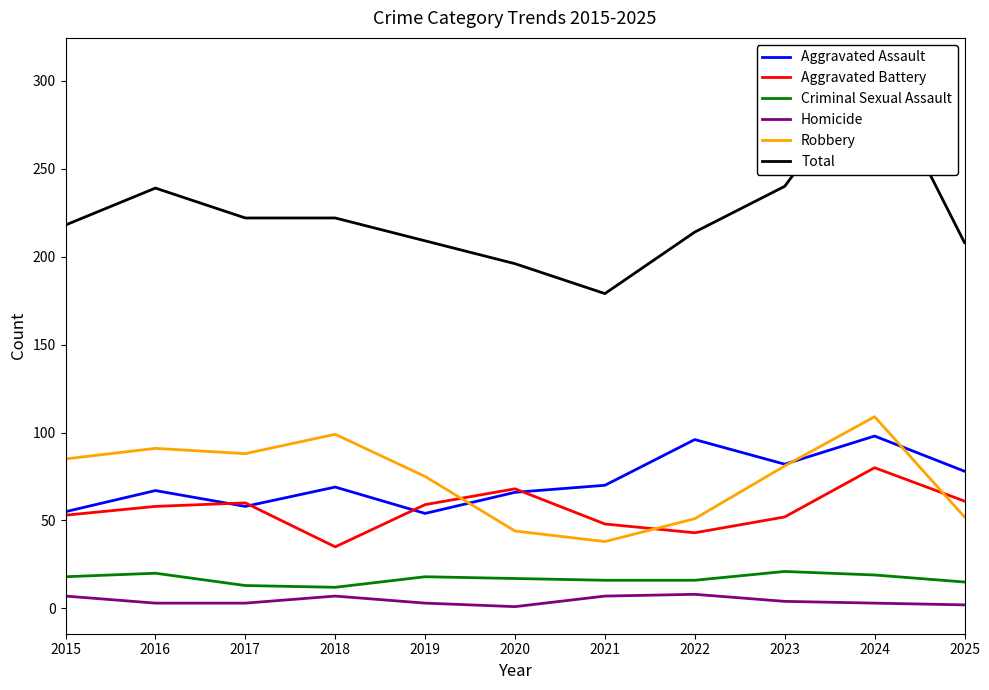

Where is the first local minimum for Total?

2021